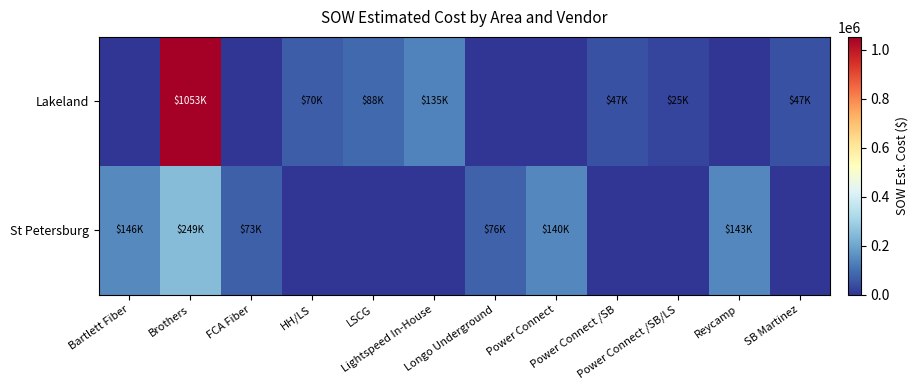

Between Power Connect and SB Martinez, which is larger?

SB Martinez